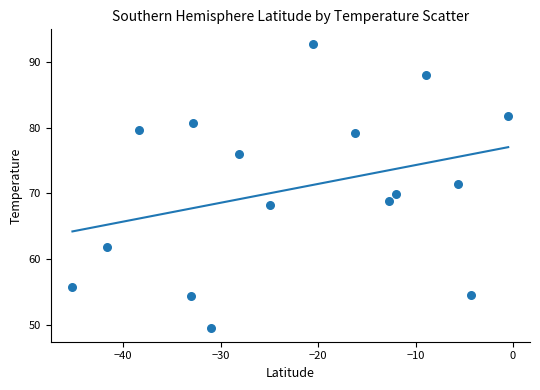

What is the range of Y values (max minus min)?

43.3